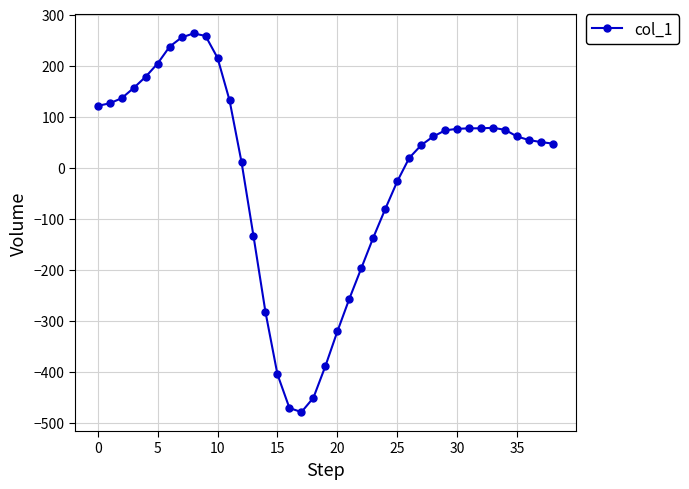

What is the smallest value displayed?

-479